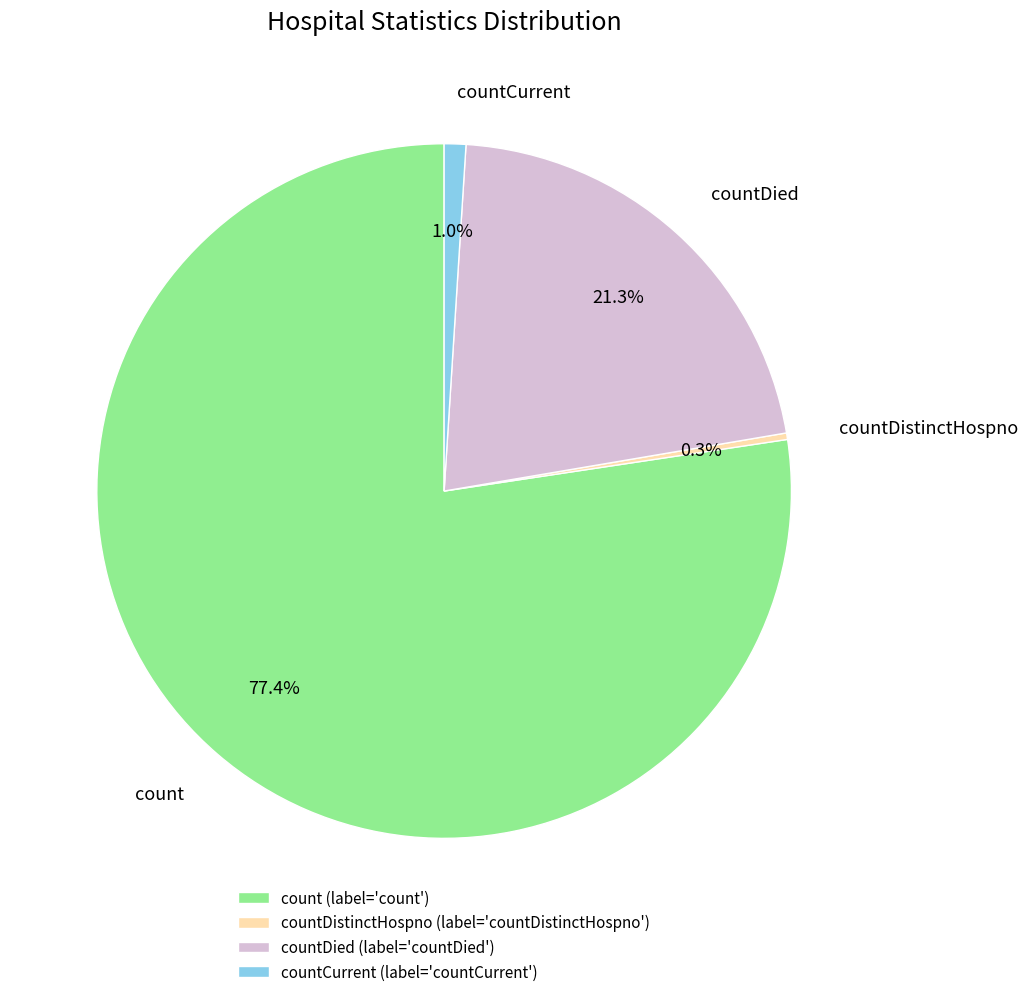

To the nearest percent, what is the combined percentage of countCurrent and countDied?

22%